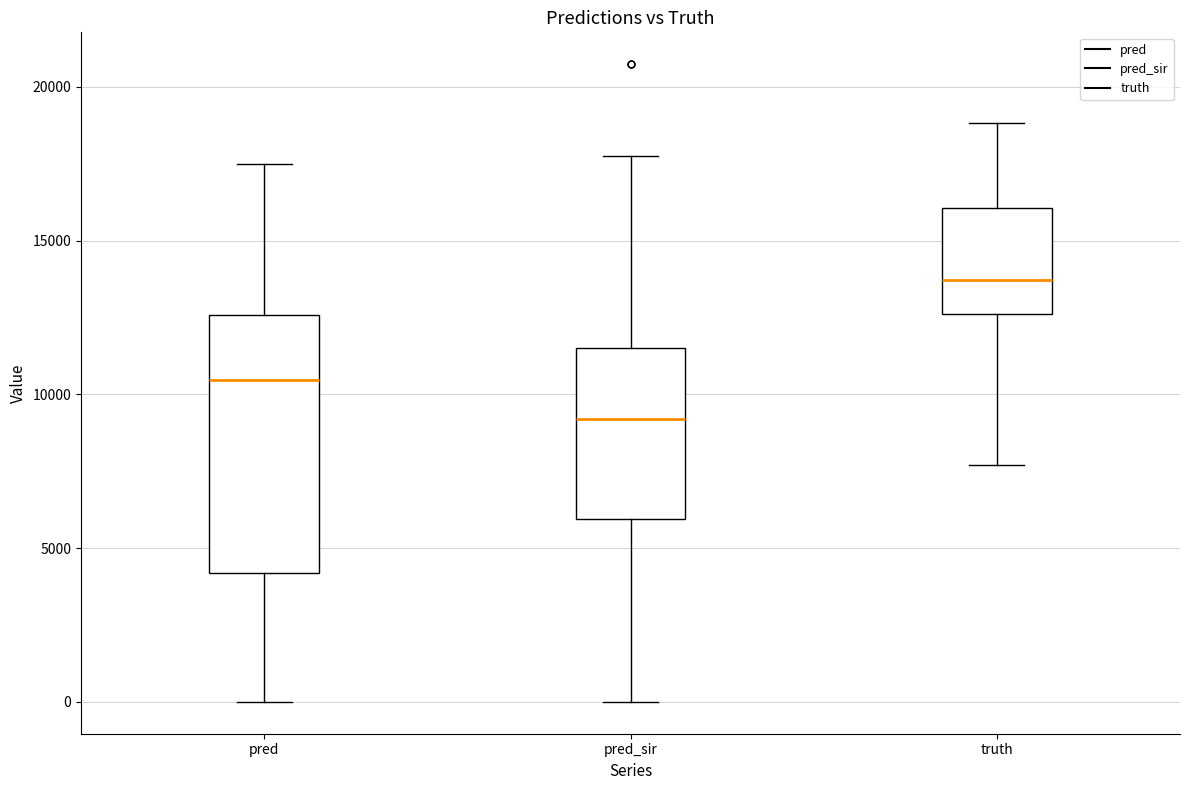

Which box has the lowest median line?

pred_sir